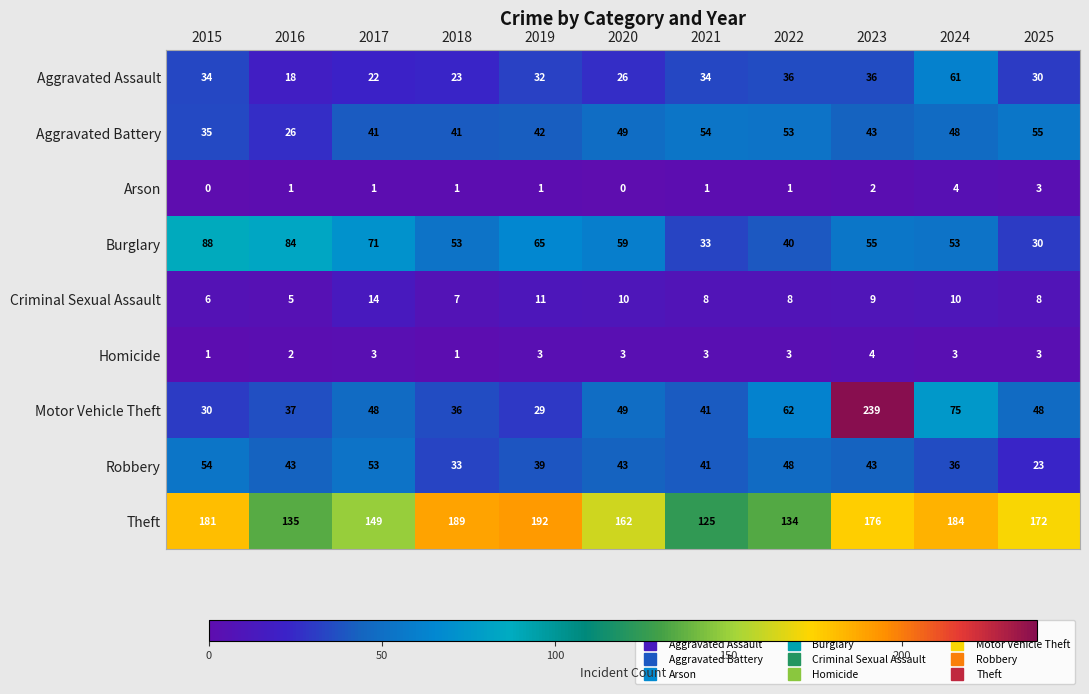

What is the maximum value shown in the chart?

239